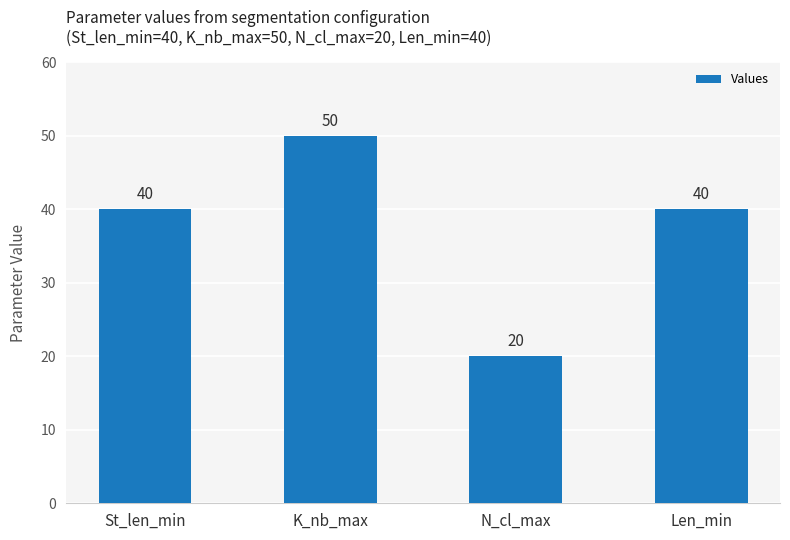

How many values are between 40 and 50?

3